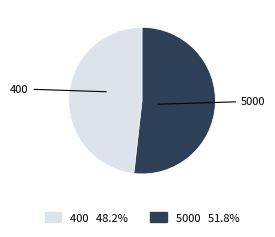

How many slices are in this pie chart?

2